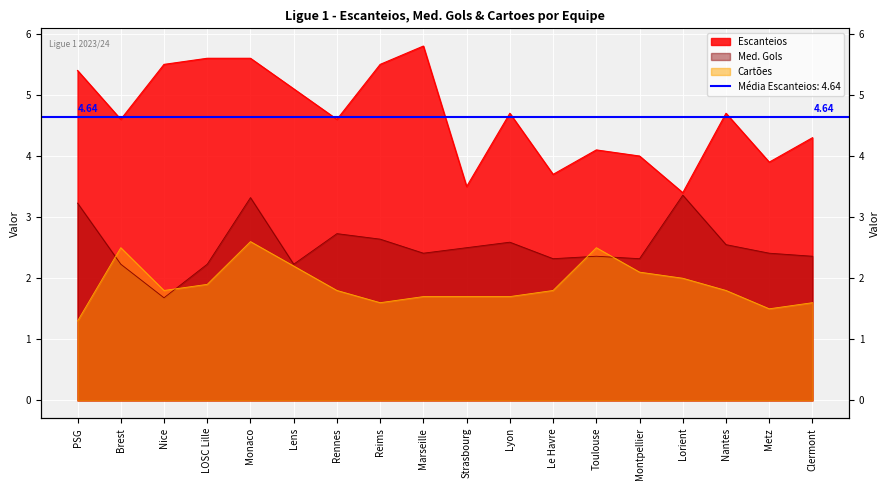

What is the greatest value displayed?

5.8